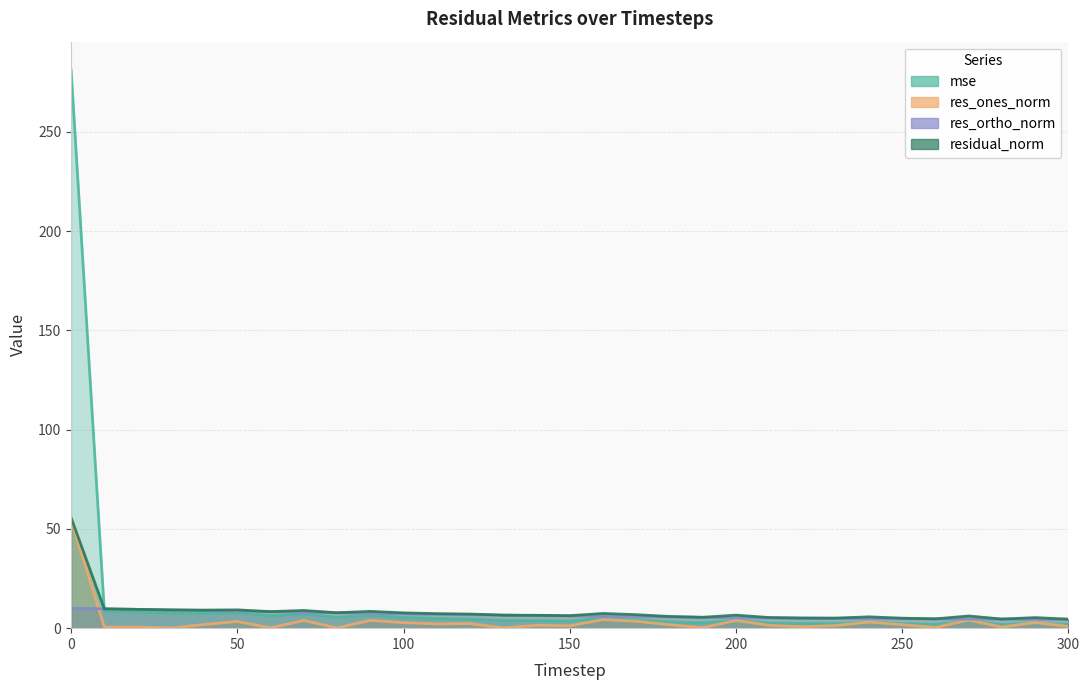

At which label is residual_norm closest to 30?

10